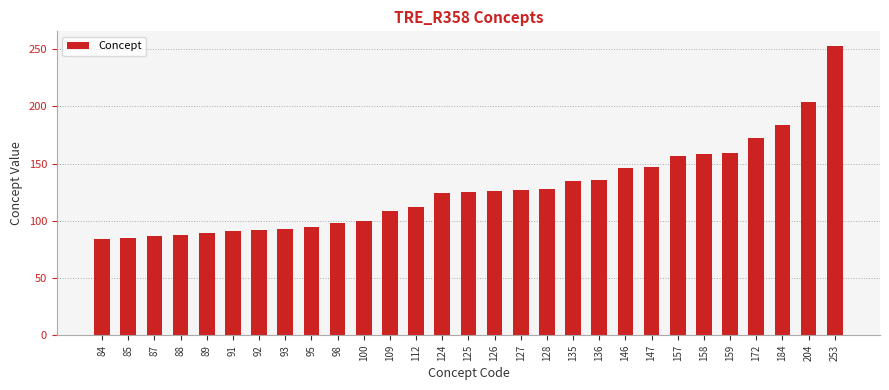

At which label is the value closest to 168?

172